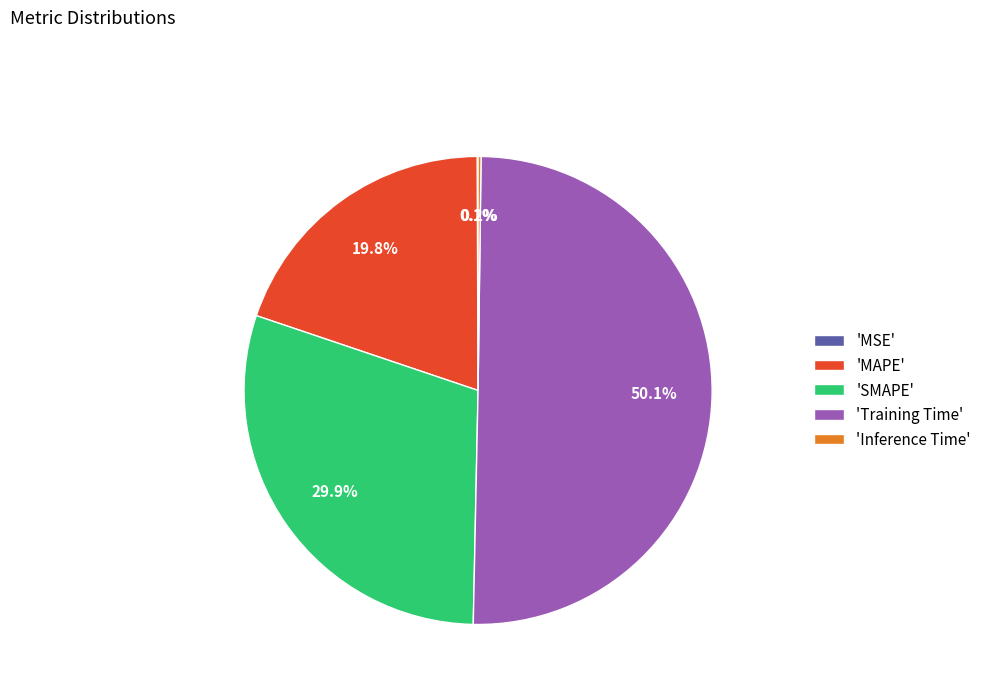

Which category has the biggest portion of the pie?

'Training Time'